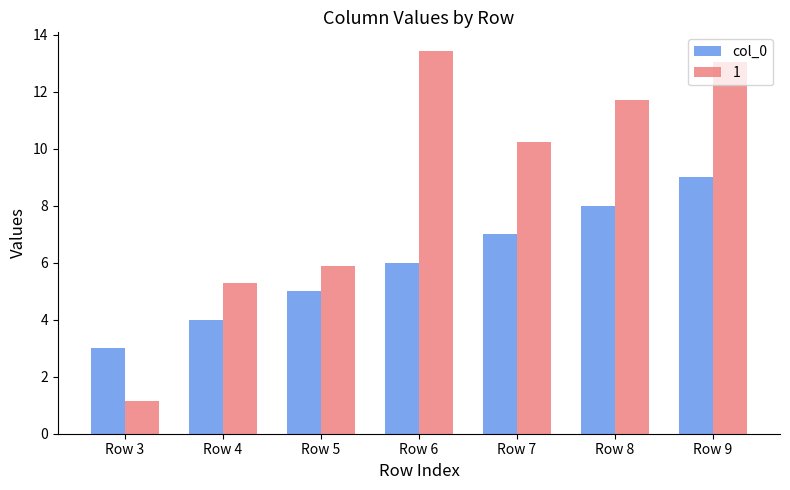

At which category does the chart reach its minimum across all series?

Row 3